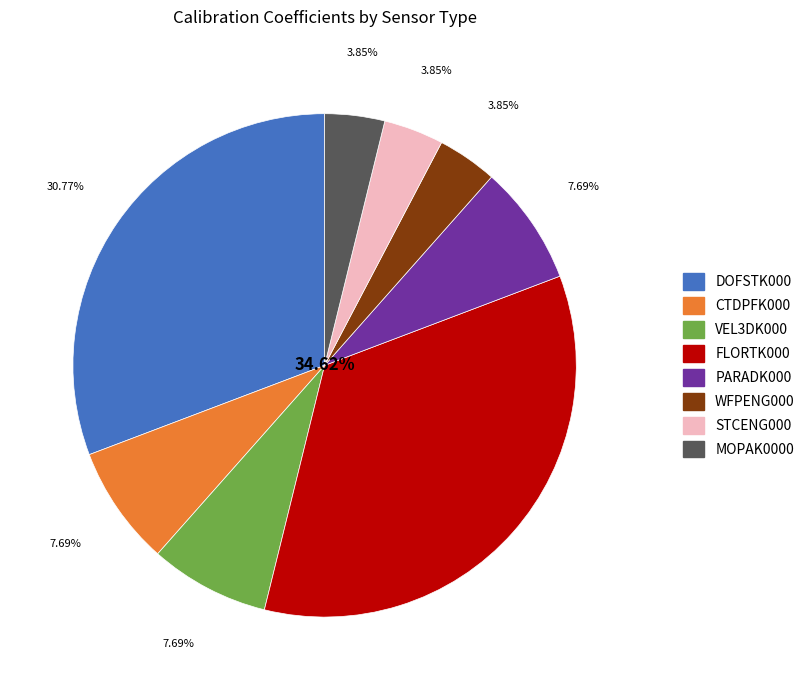

To the nearest percent, what is the difference between the largest and smallest slice percentages?

31%